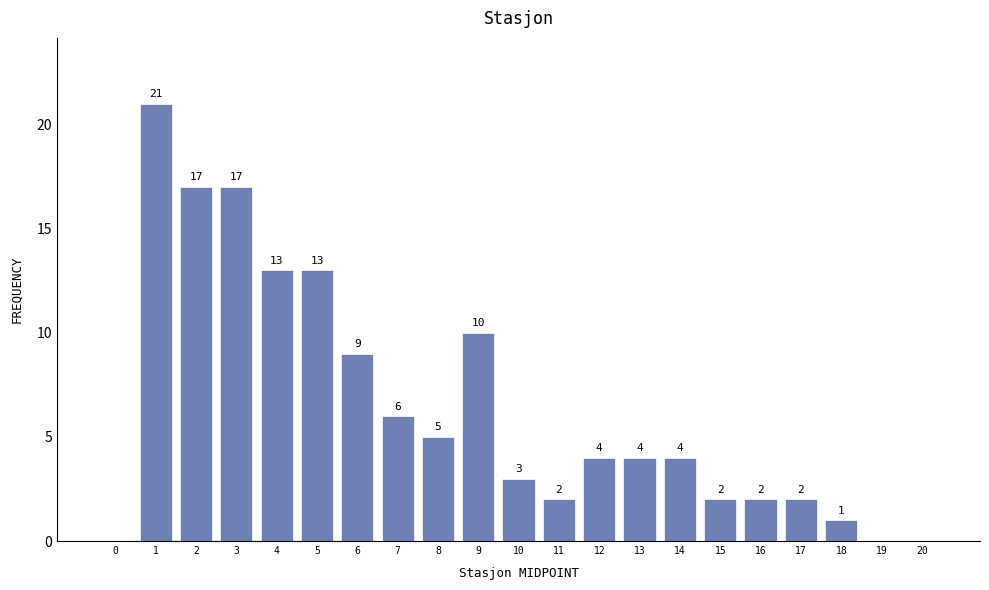

Reading left to right, extract all data points from this chart.

0=0	1=21	2=17	3=17	4=13	5=13	6=9	7=6	8=5	9=10	10=3	11=2	12=4	13=4	14=4	15=2	16=2	17=2	18=1	19=0	20=0